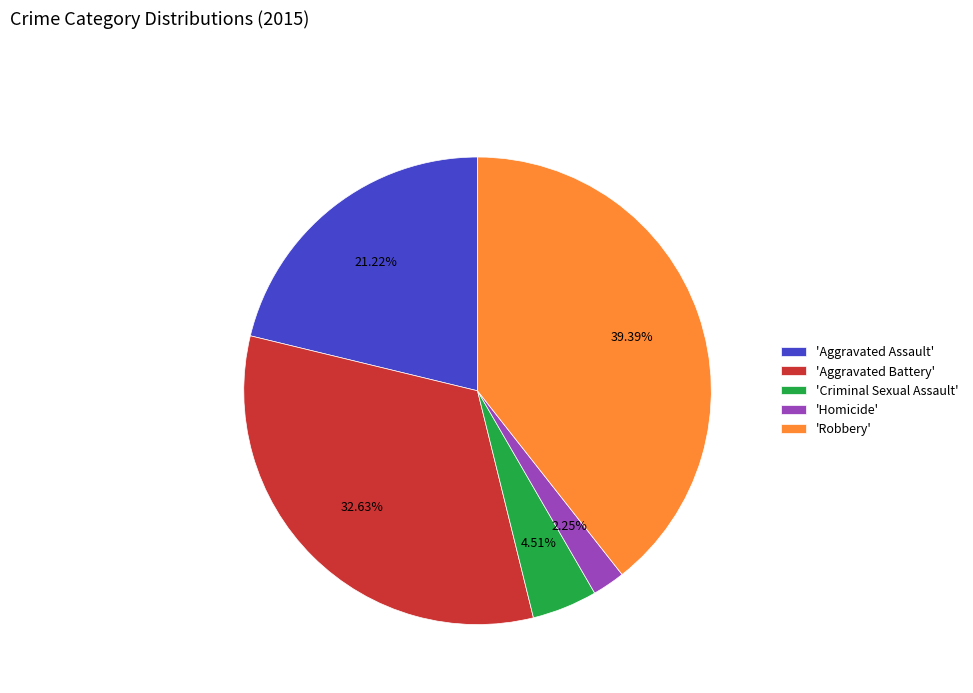

Is there any slice that represents more than half of the pie?

No